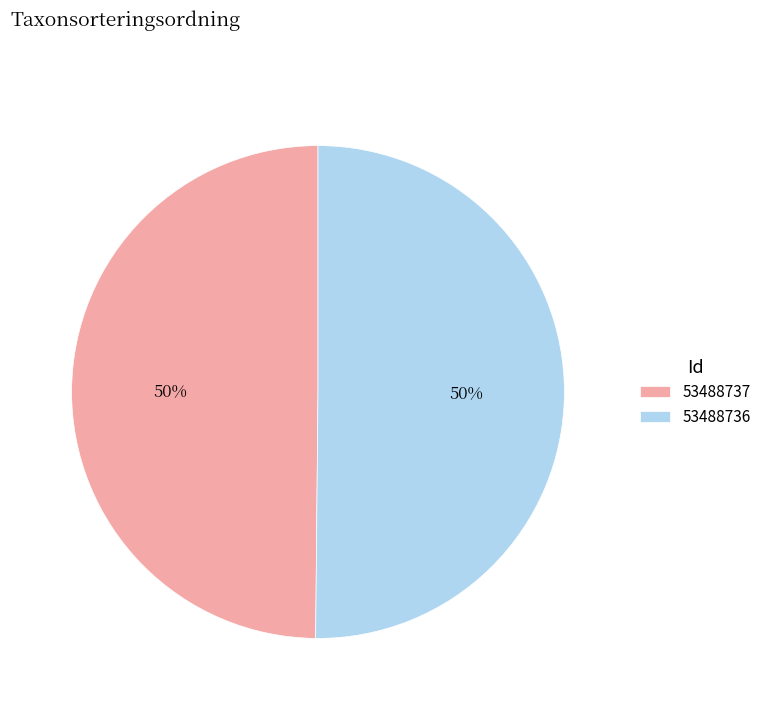

Combined, do 53488736 and 53488737 account for over 50%?

Yes